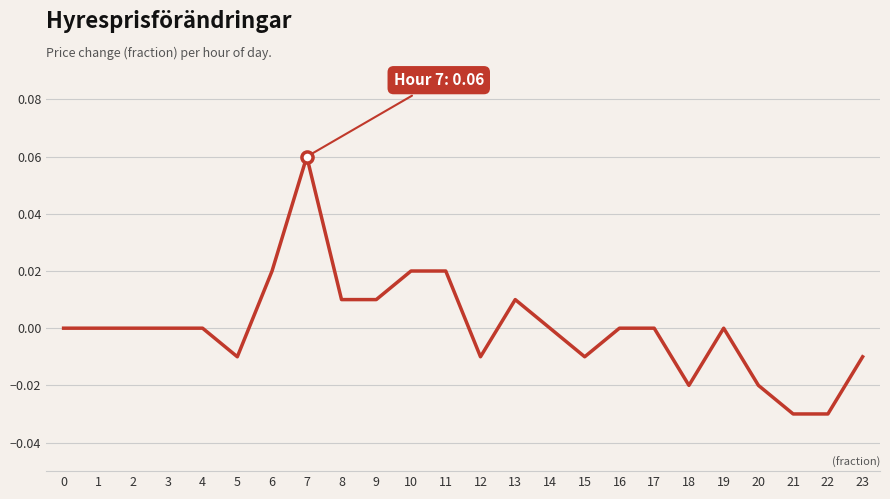

What is the change in value from 3 to 7?

+0.1